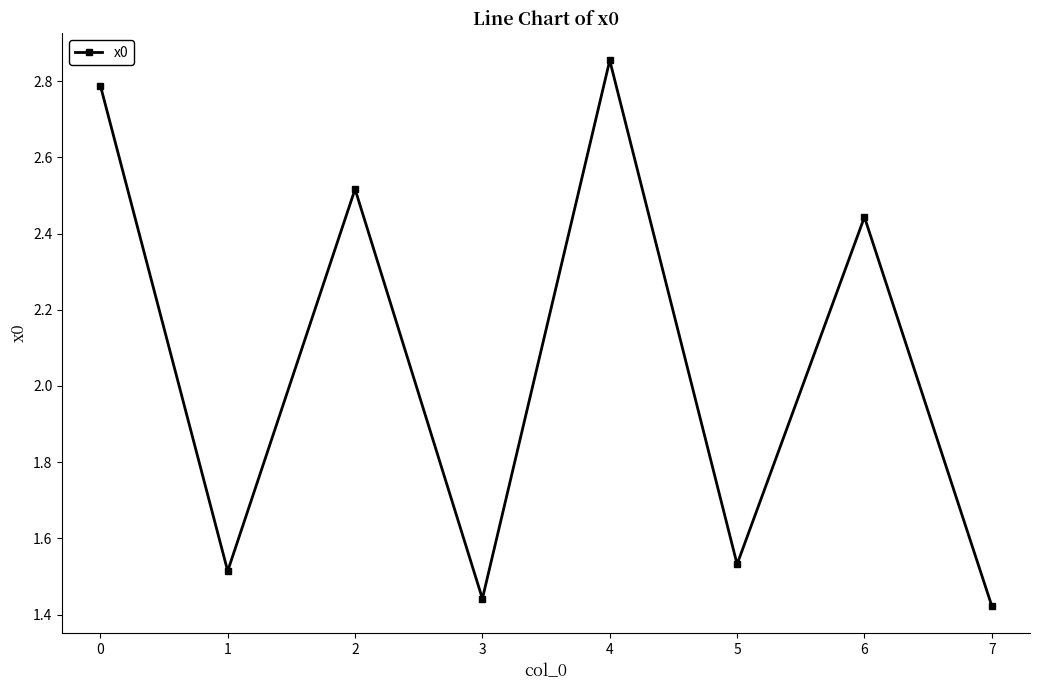

At which label does the data first exceed 2?

0